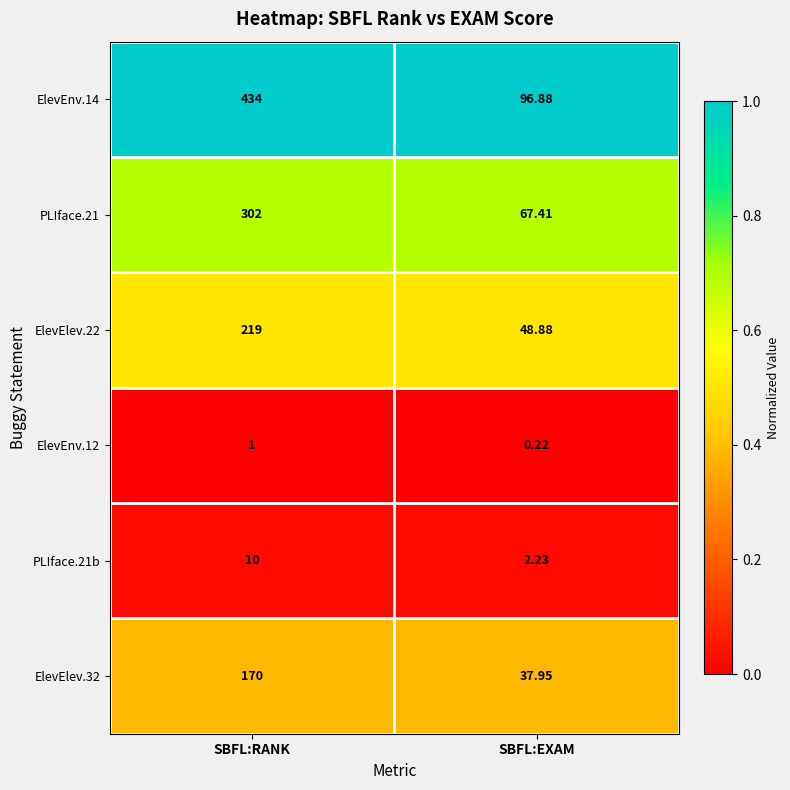

Which category has the lowest value across all series?

SBFL:EXAM